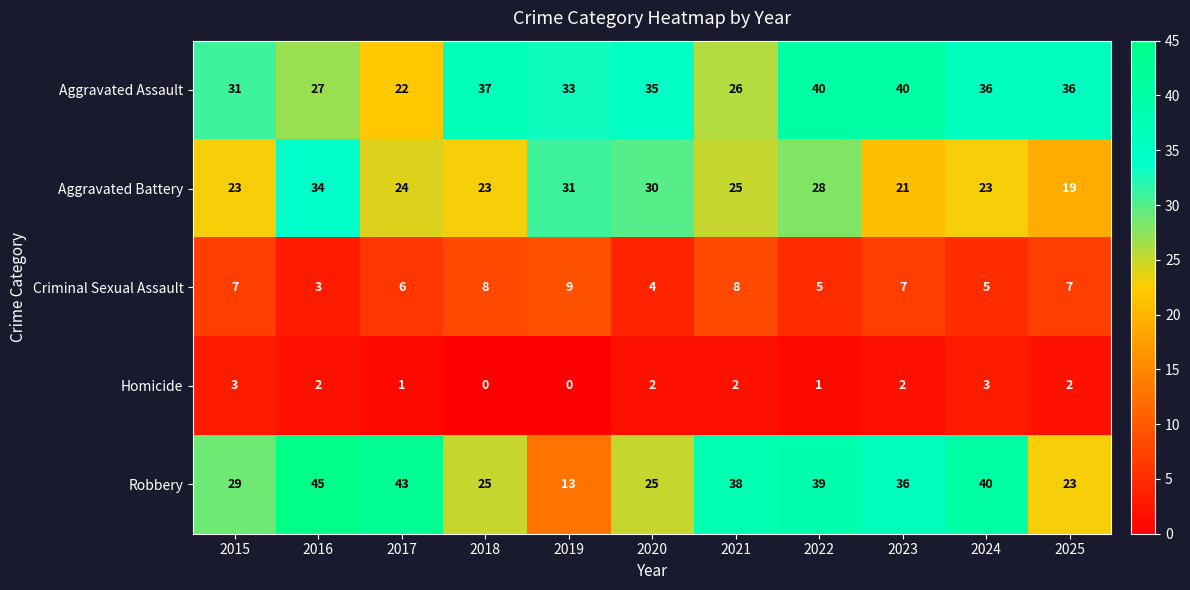

Which series has the largest range (max minus min)?

Robbery